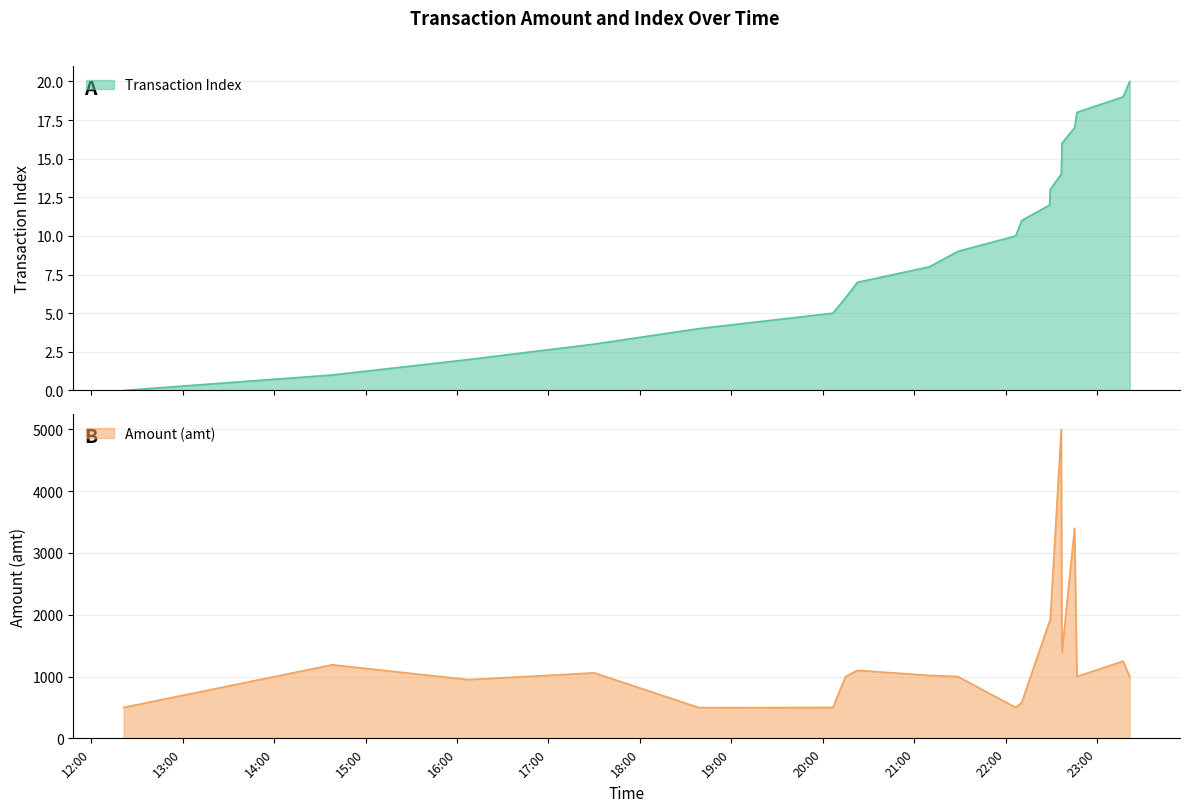

The Amount (amt) series shows 1250.0 at 2023-09-04 23:16:58. True or false?

True